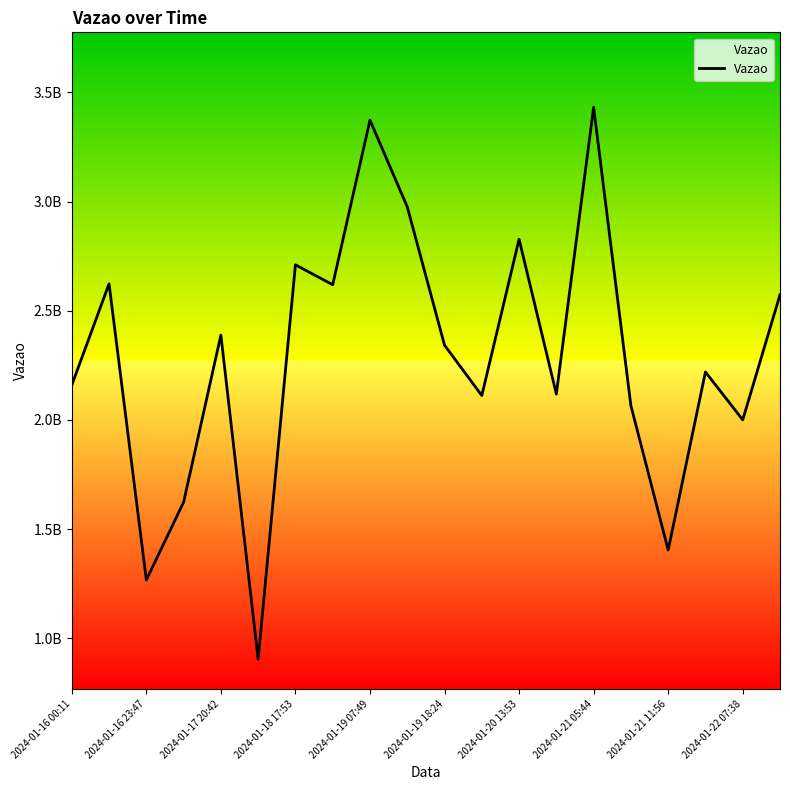

What is the sum of all values?

45739433973